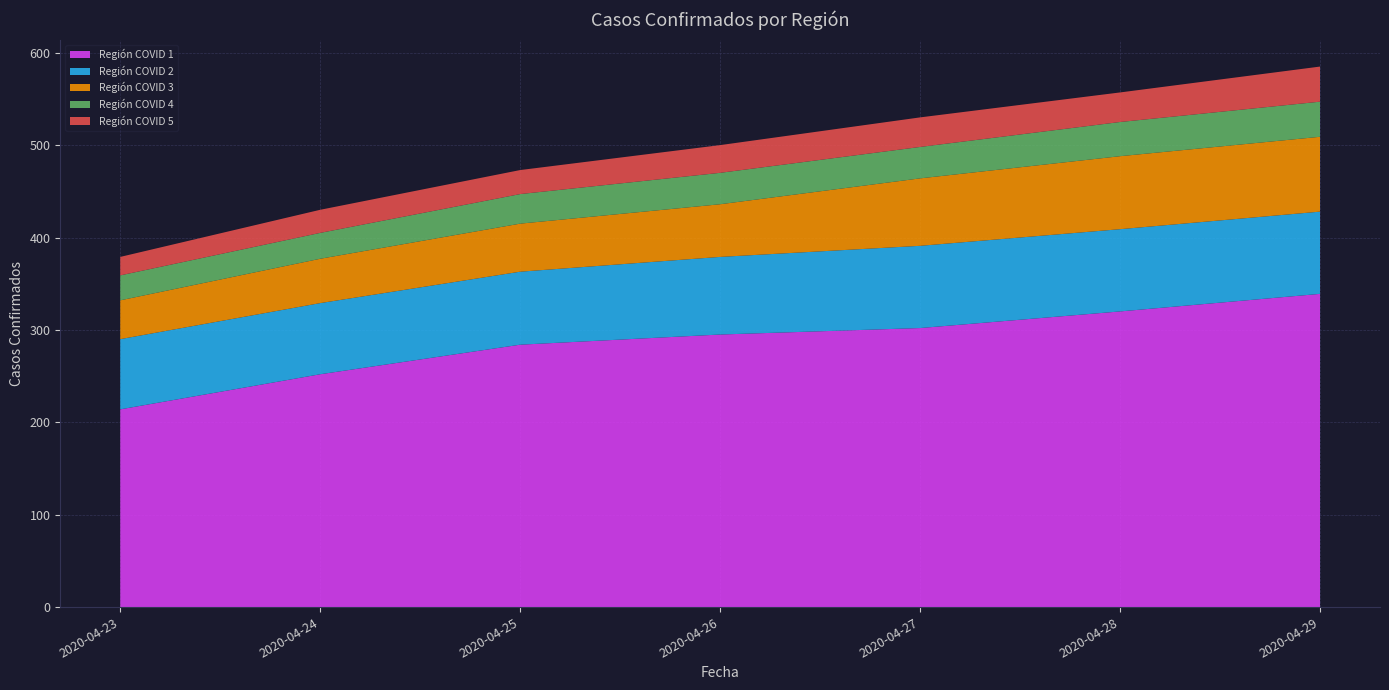

Reading right to left, what are all the values shown in this chart?

Región COVID 1: 2020-04-29=339	2020-04-28=320	2020-04-27=302	2020-04-26=295	2020-04-25=284	2020-04-24=252	2020-04-23=214
Región COVID 2: 2020-04-29=89	2020-04-28=89	2020-04-27=89	2020-04-26=84	2020-04-25=79	2020-04-24=77	2020-04-23=76
Región COVID 3: 2020-04-29=81	2020-04-28=79	2020-04-27=73	2020-04-26=57	2020-04-25=52	2020-04-24=48	2020-04-23=42
Región COVID 4: 2020-04-29=38	2020-04-28=37	2020-04-27=34	2020-04-26=34	2020-04-25=32	2020-04-24=28	2020-04-23=27
Región COVID 5: 2020-04-29=38	2020-04-28=32	2020-04-27=32	2020-04-26=30	2020-04-25=26	2020-04-24=25	2020-04-23=20